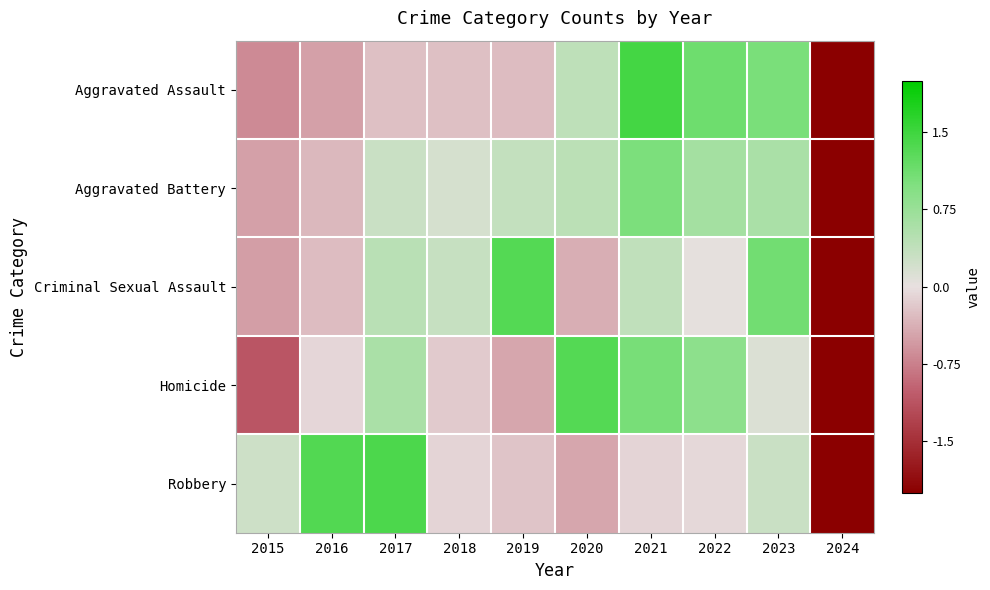

Which has a higher value, 2015 or 2016?

2016